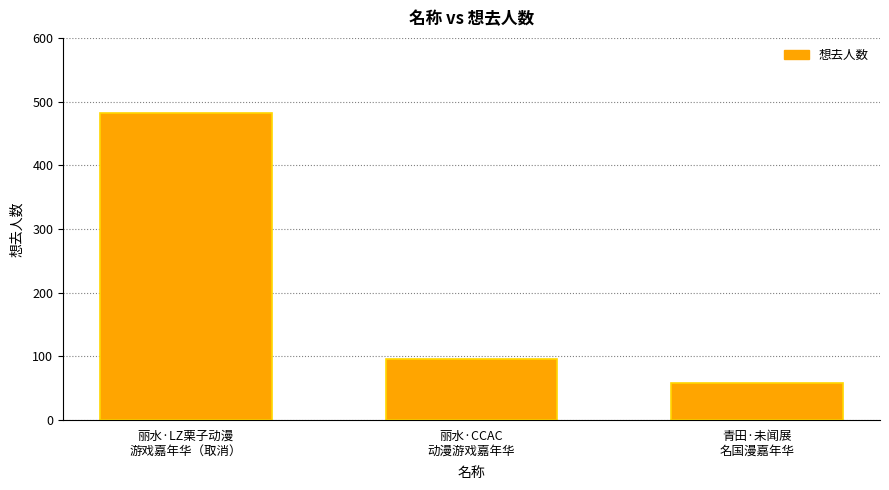

What is the maximum value shown in the chart?

482